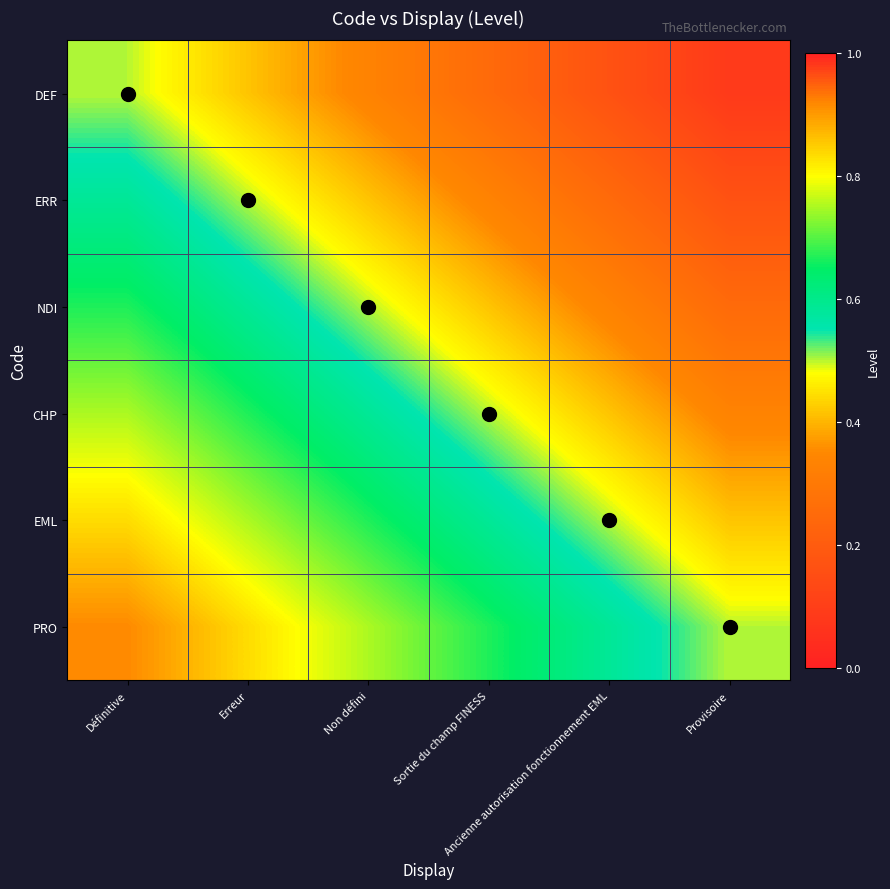

What is the difference between the highest and lowest values at Ancienne autorisation fonctionnement EML?

0.4